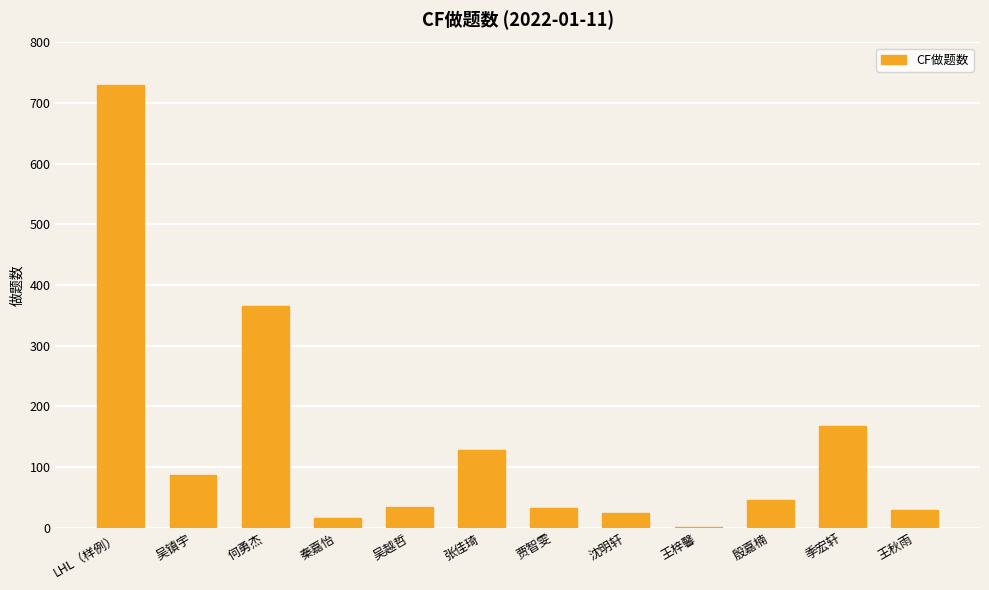

What is the average value?

138